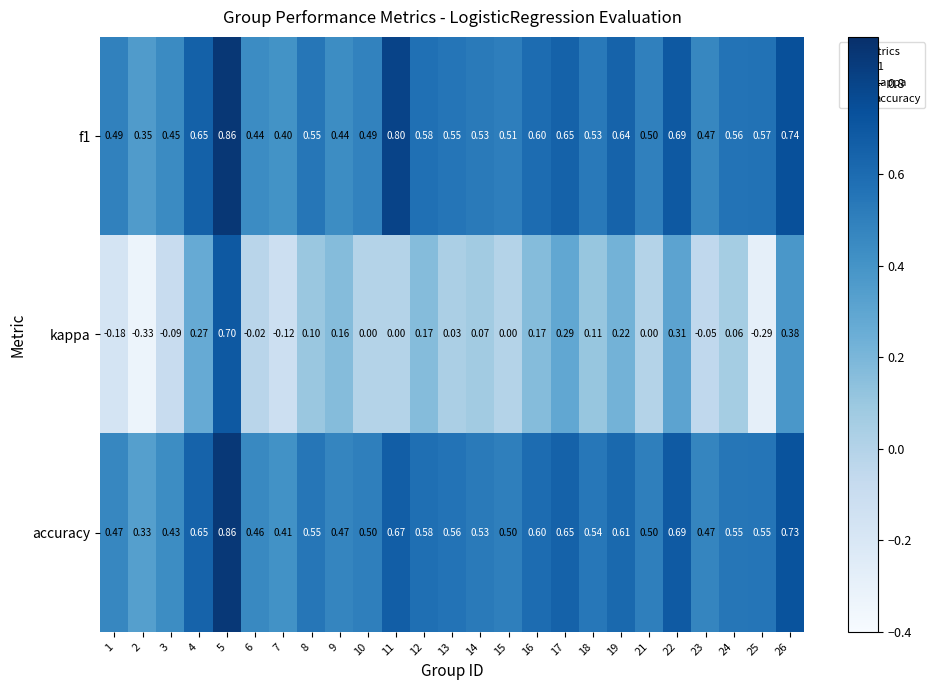

Is the value of kappa at 15 greater than the value of f1 at 24?

No